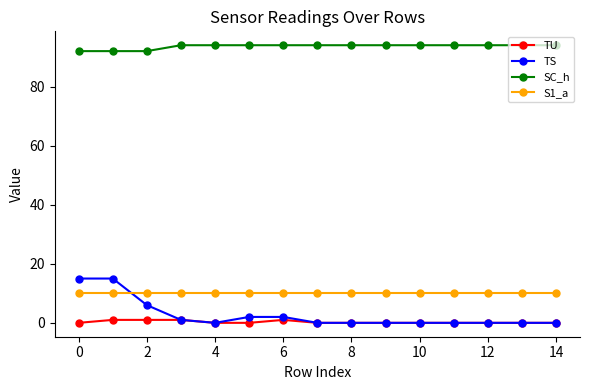

True or false: TU and S1_a intersect in this chart.

False